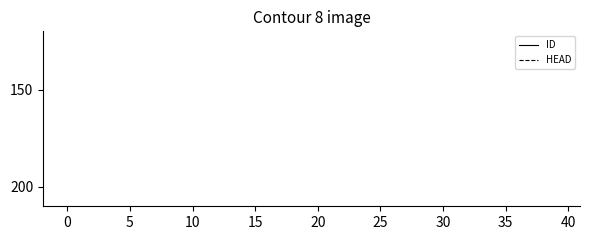

Is it true that ID equals 2 at 10?

False